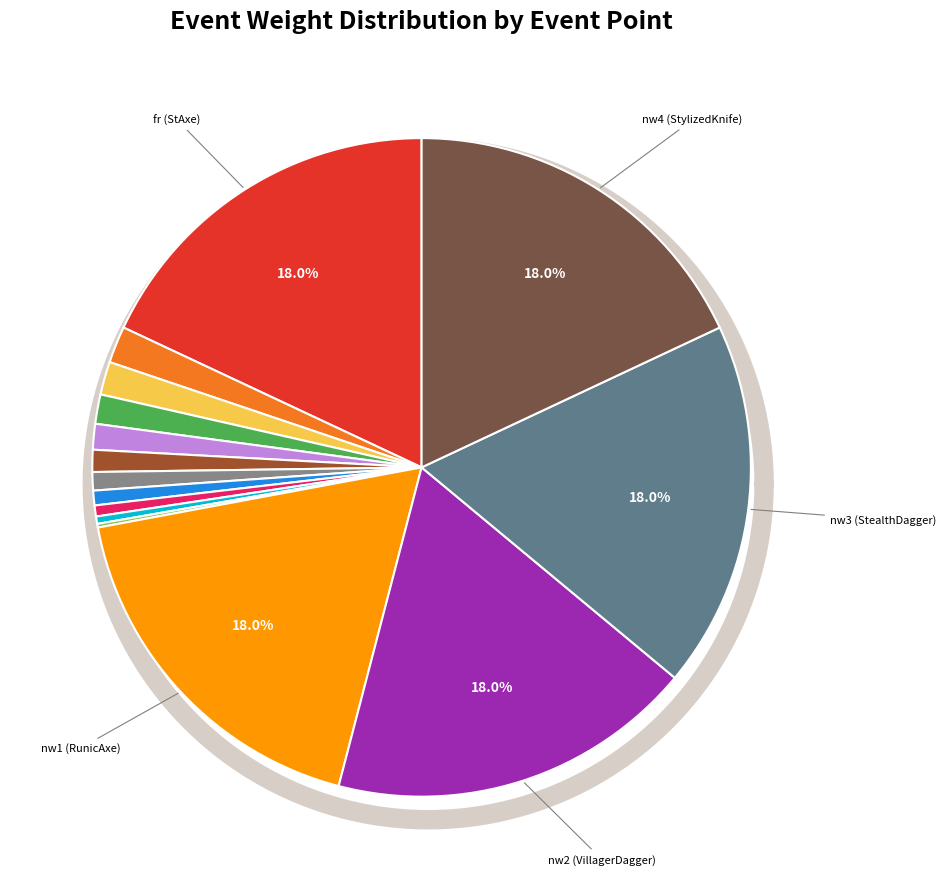

To the nearest percent, what is the difference between the rt10 (SlicerAxe) and nw4 (StylizedKnife) slice percentages?

18%